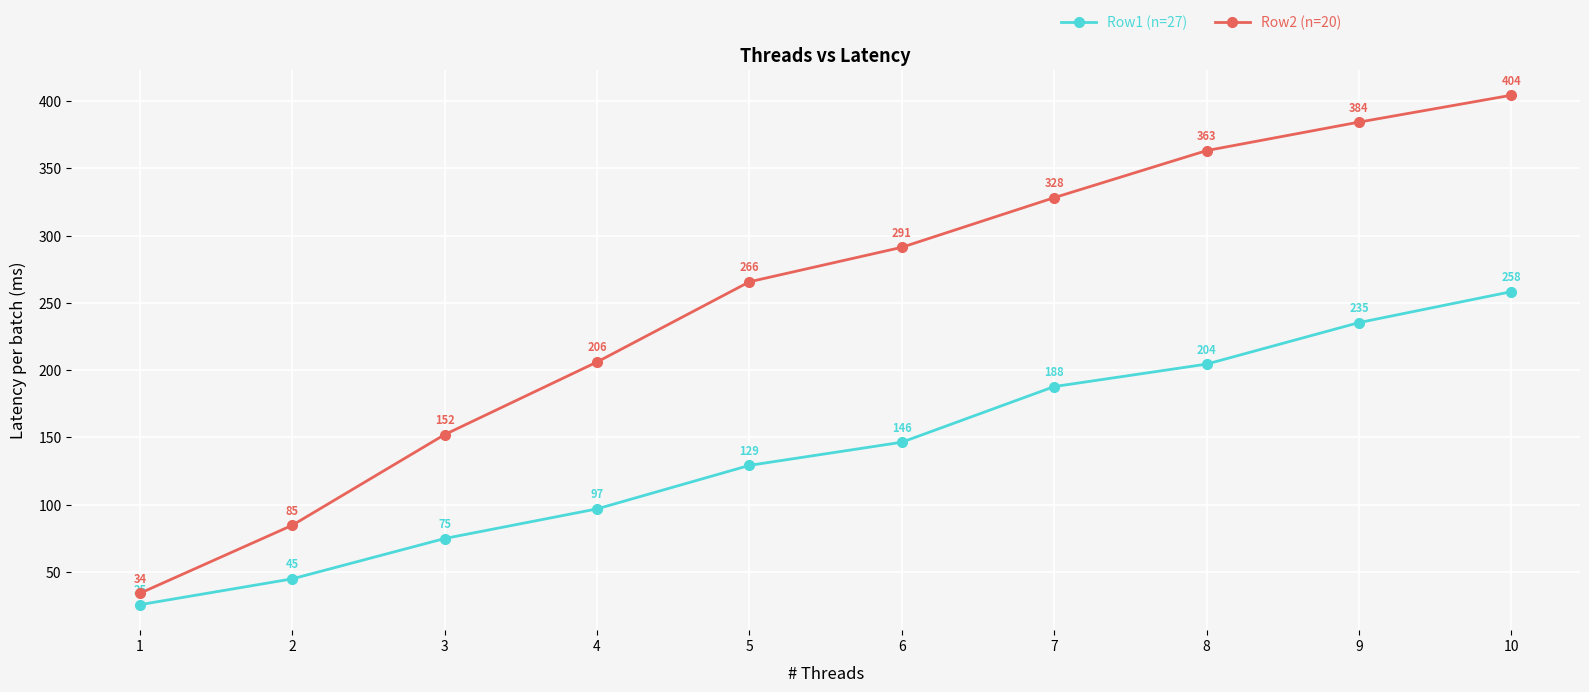

What is the total value across all series at 5?

394.8